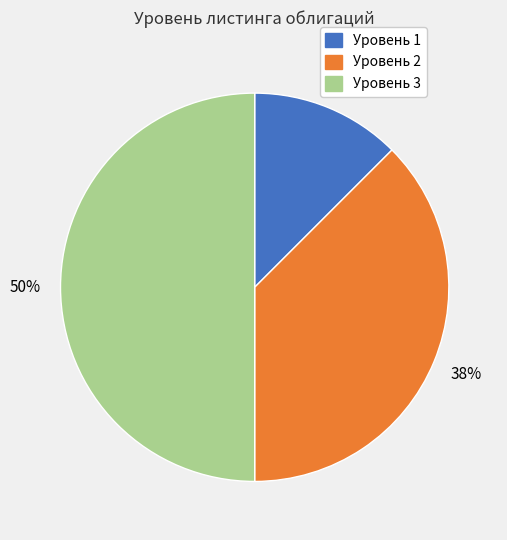

To the nearest percent, what is the average slice percentage?

33%